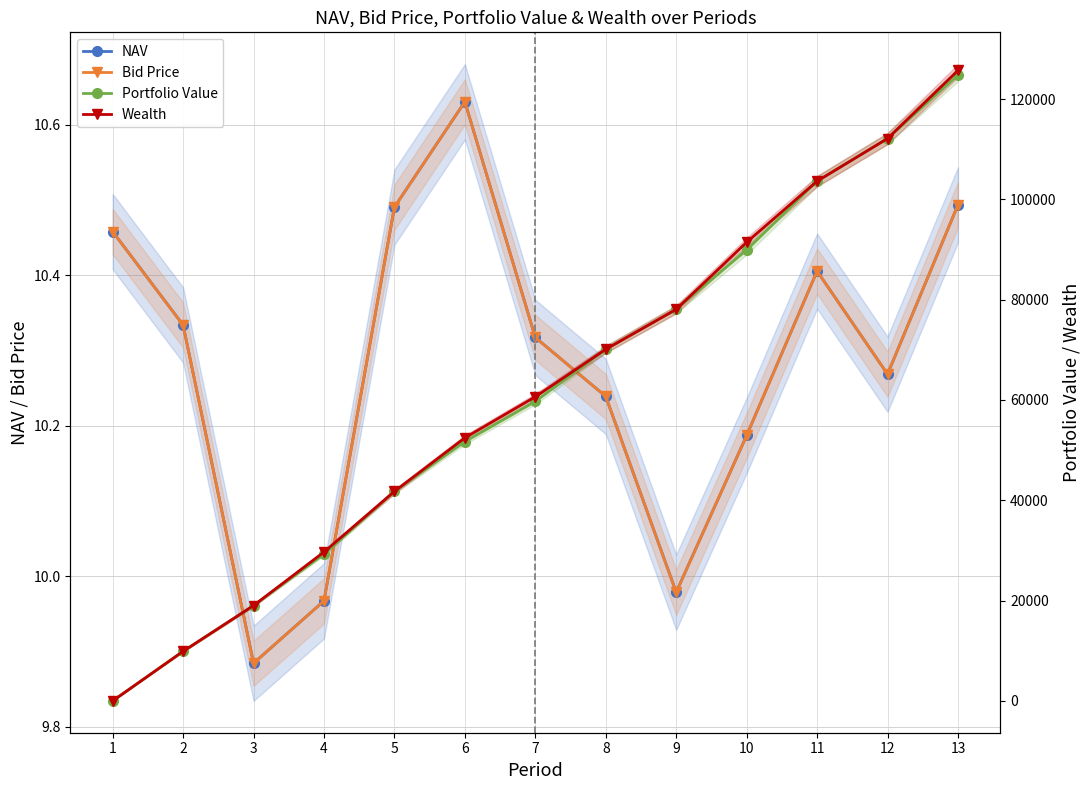

At which label does Bid Price first exceed 10?

1